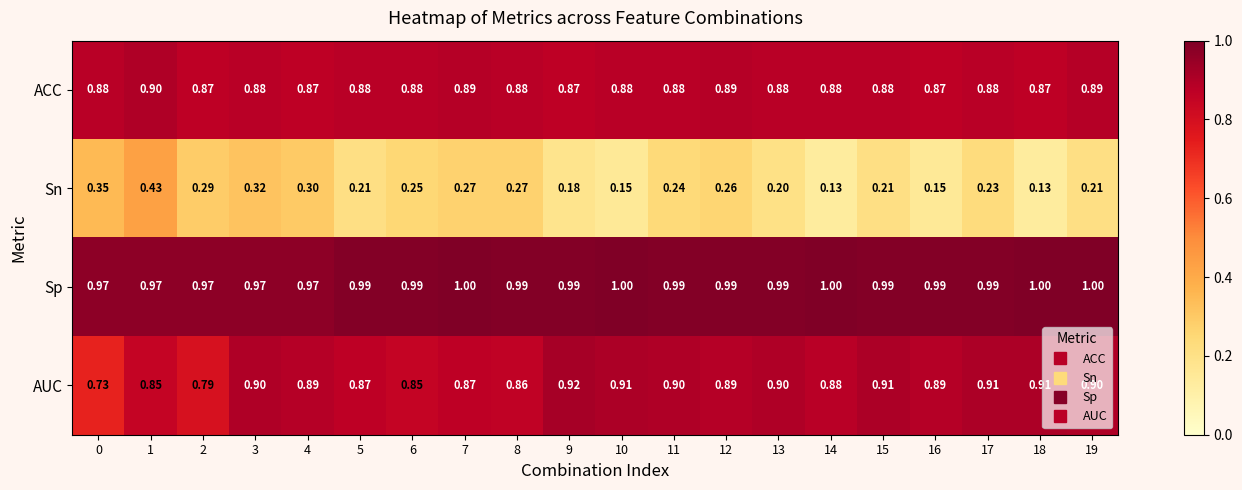

Rank the series at 0 from highest to lowest value.

Sp, ACC, AUC, Sn